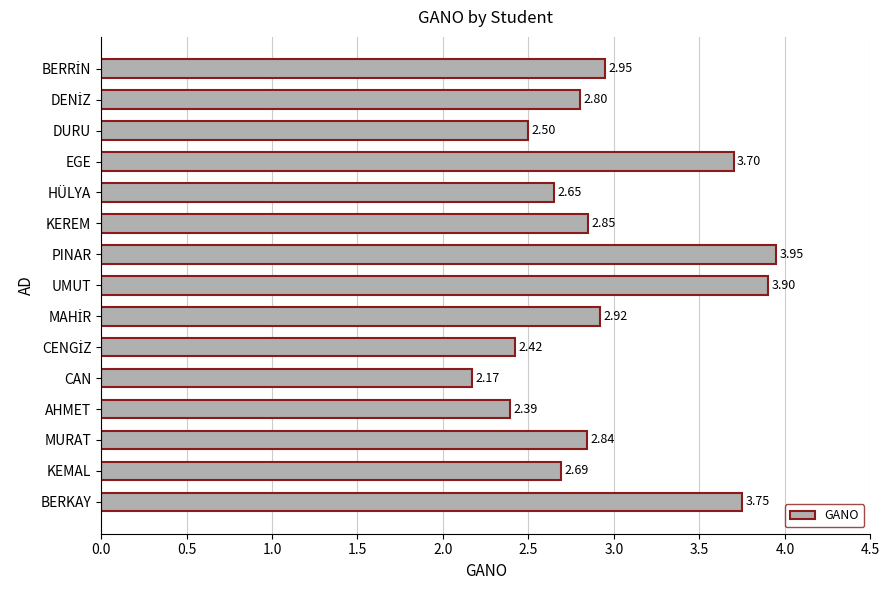

Which category has the lowest value across all series?

CAN